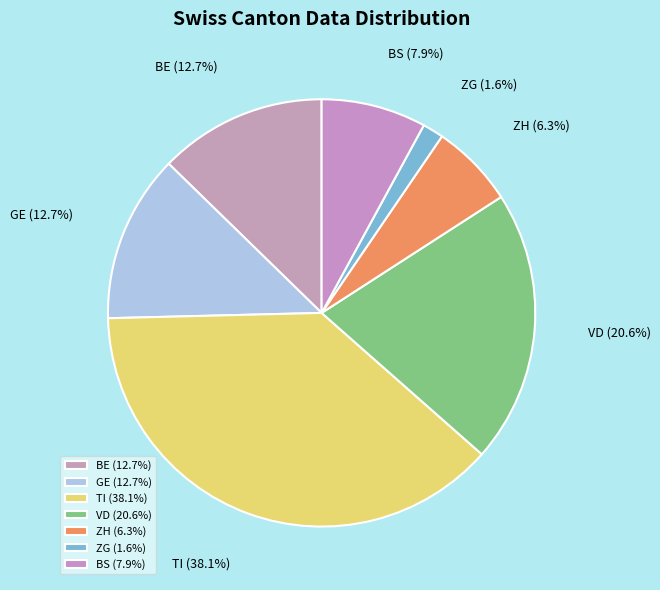

How many segments does this pie chart have?

7